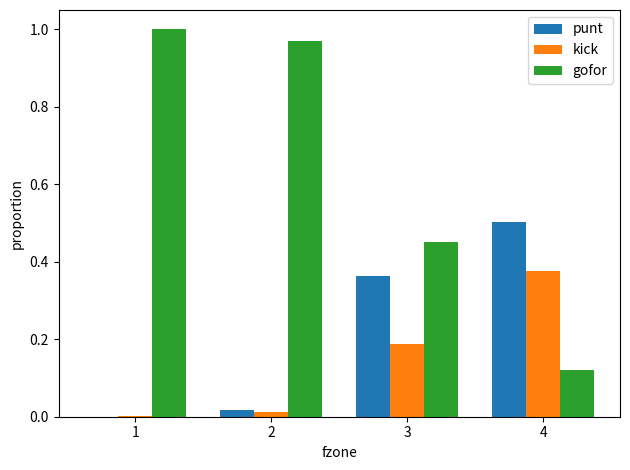

Which series changed the most between 2 and 4?

gofor